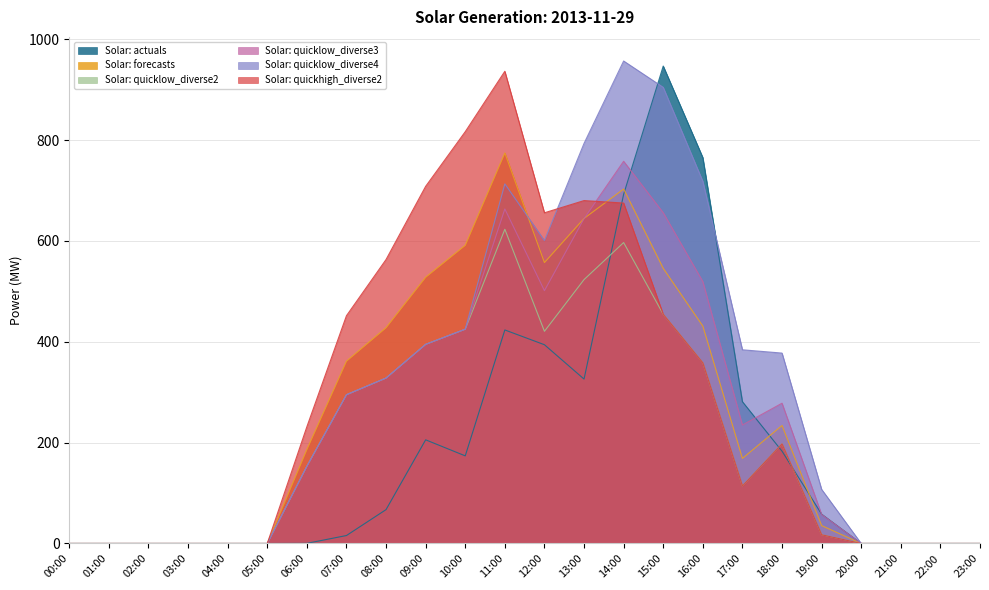

Count the number of categories in the chart.

24